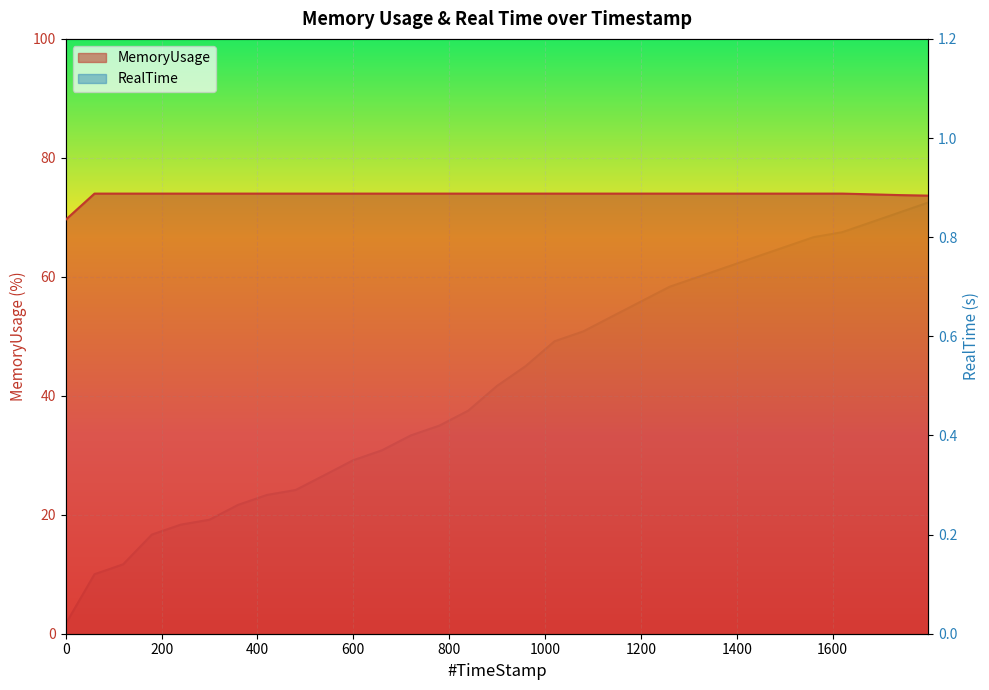

Rank the series at 179.65 from highest to lowest value.

MemoryUsage, RealTime